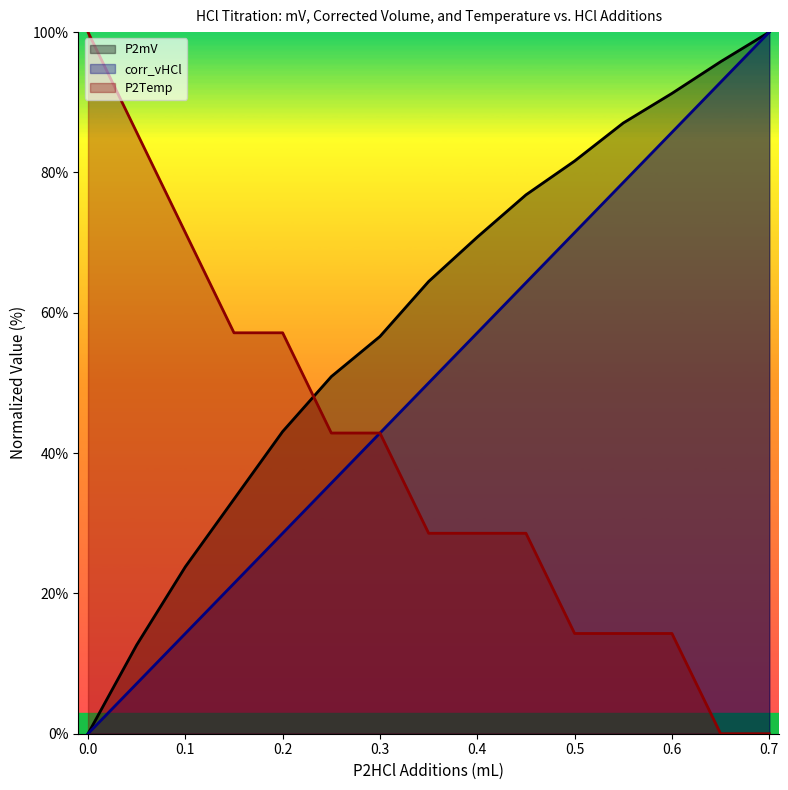

At which category is the sum across all series the highest?

0.7